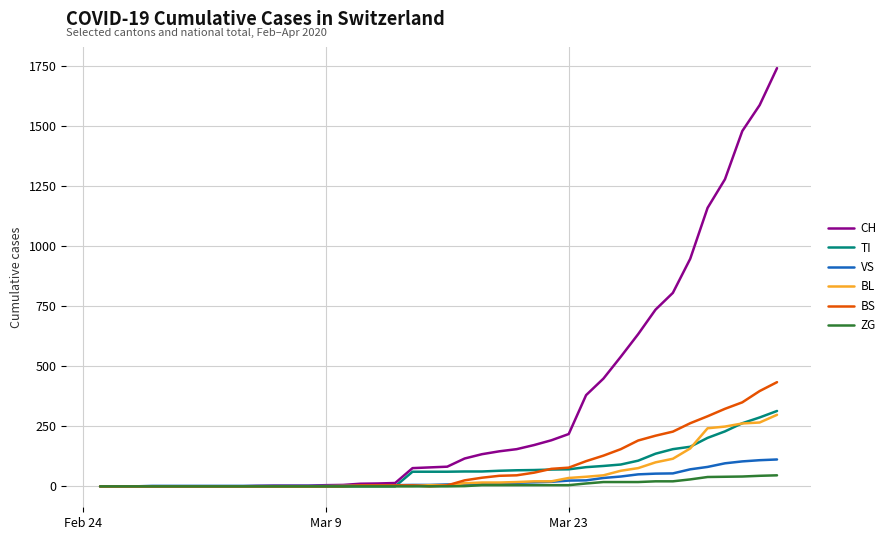

What is the highest value of the CH series?

1742